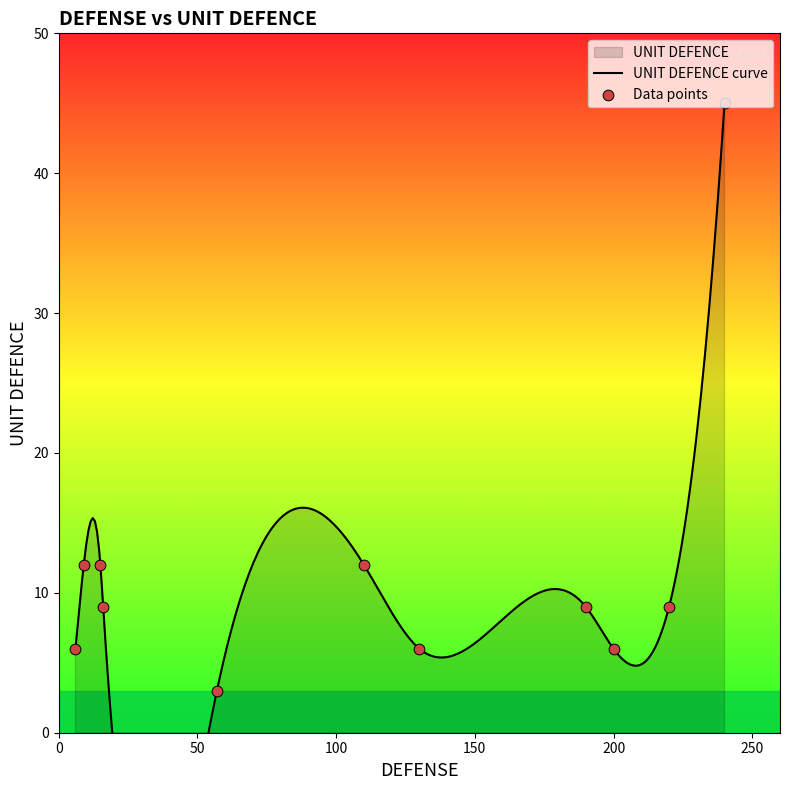

Approximately how many times larger is the value at 110 compared to 200?

2.0